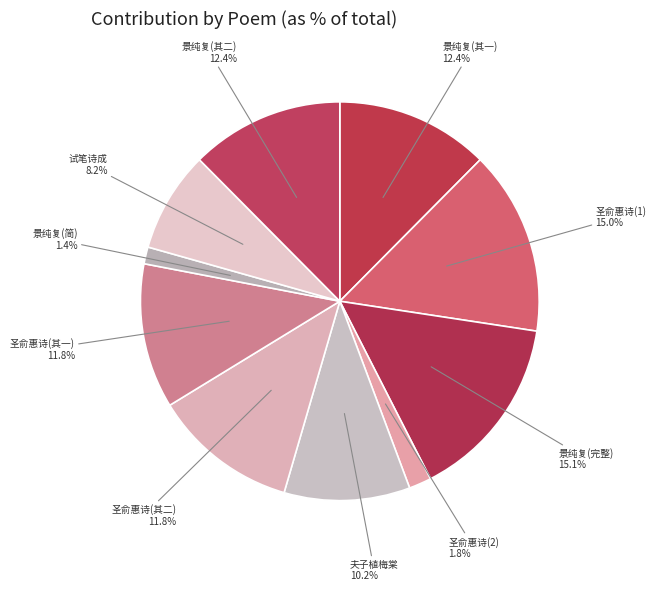

Count the number of slices in the pie.

10